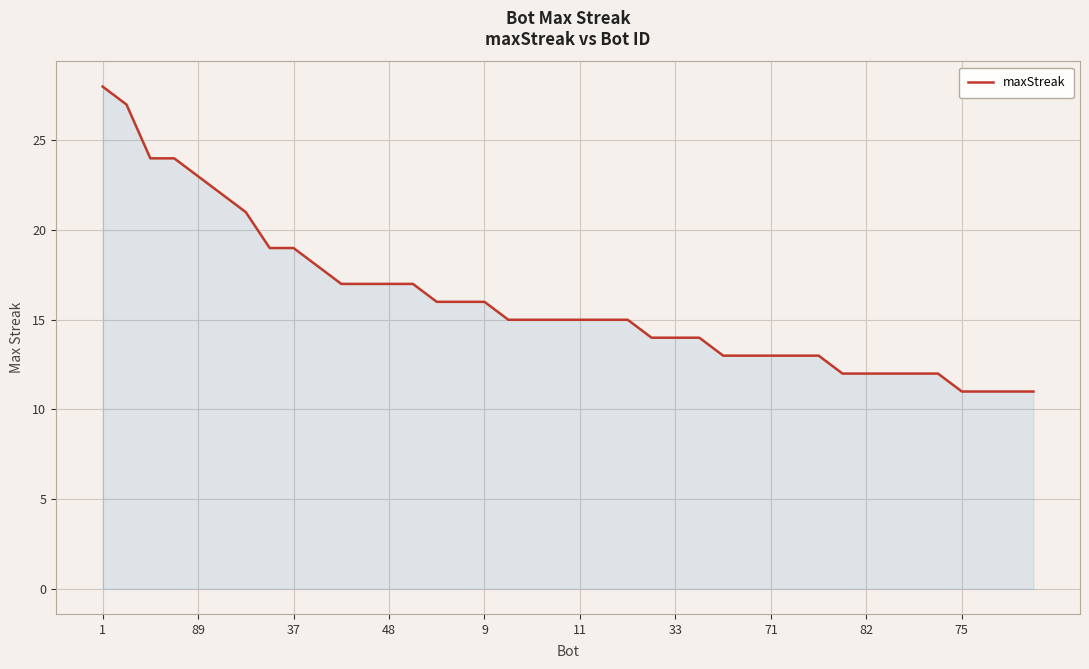

How many distinct data groups are displayed?

1